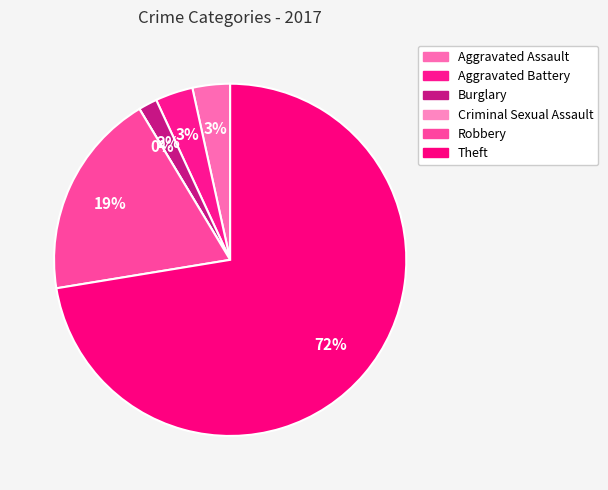

Rank the categories by value from highest to lowest.

Theft, Robbery, Aggravated Assault, Aggravated Battery, Burglary, Criminal Sexual Assault